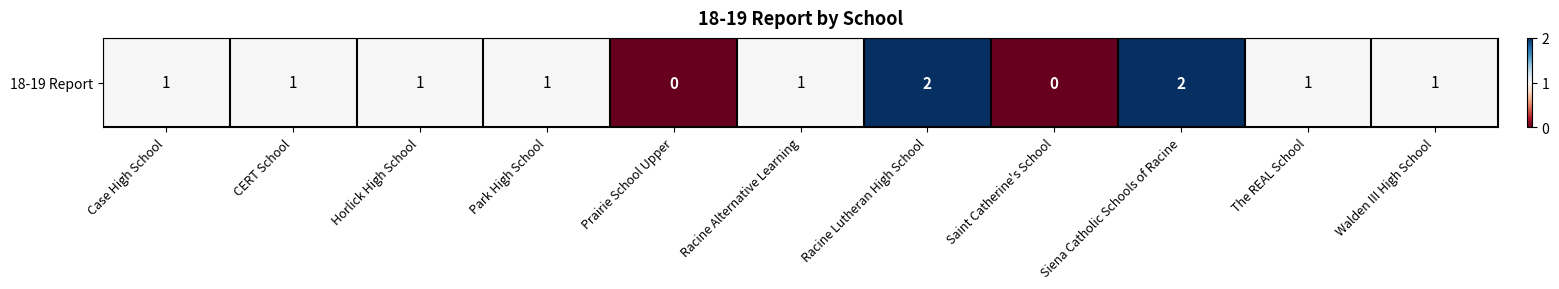

What is the difference between the maximum and minimum values?

2